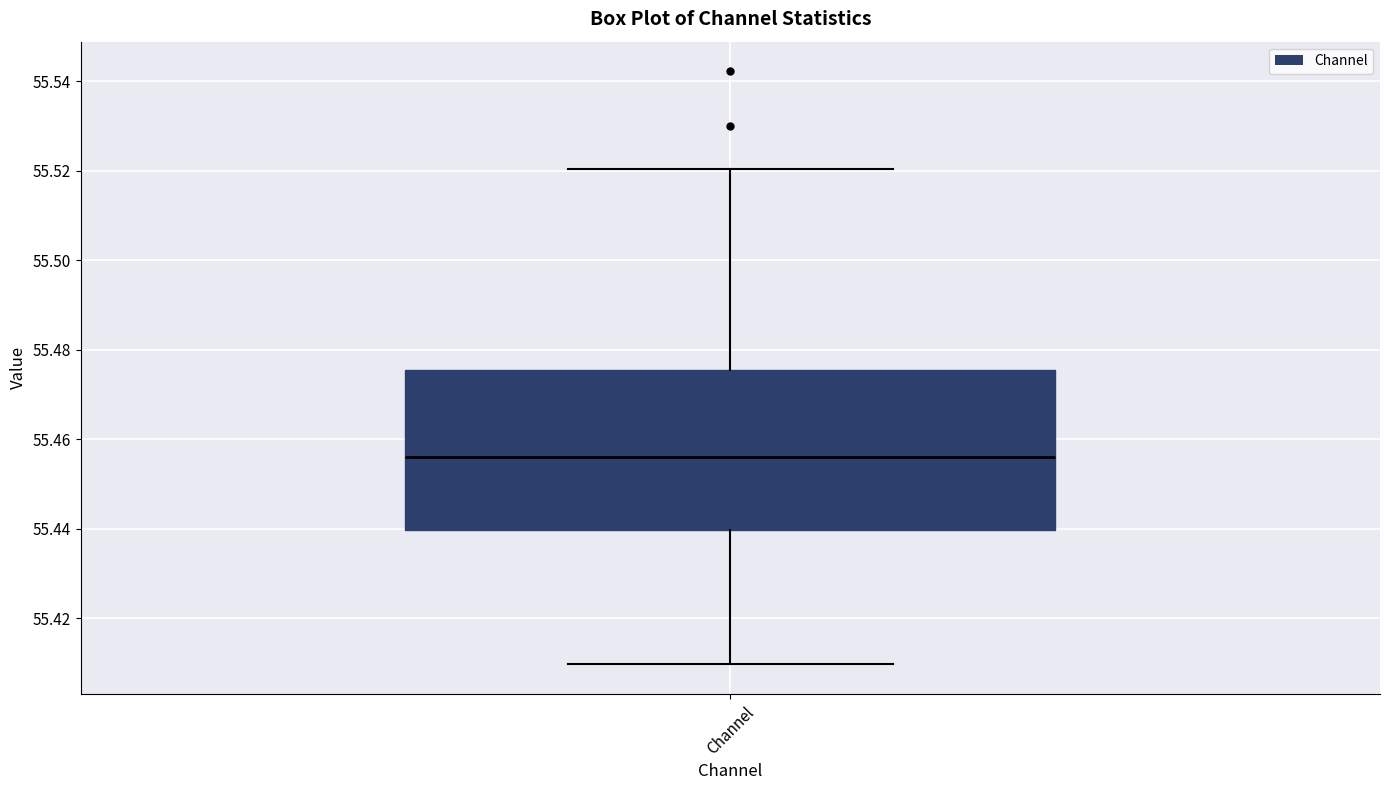

Transcribe this box plot: give where the median line is, the range the box spans, and where the two whiskers end, as read against the y-axis. The values are not printed on the chart, so give them approximately, as read against the axis.

median 55.456, box 55.440 to 55.476, whiskers 55.410 to 55.520